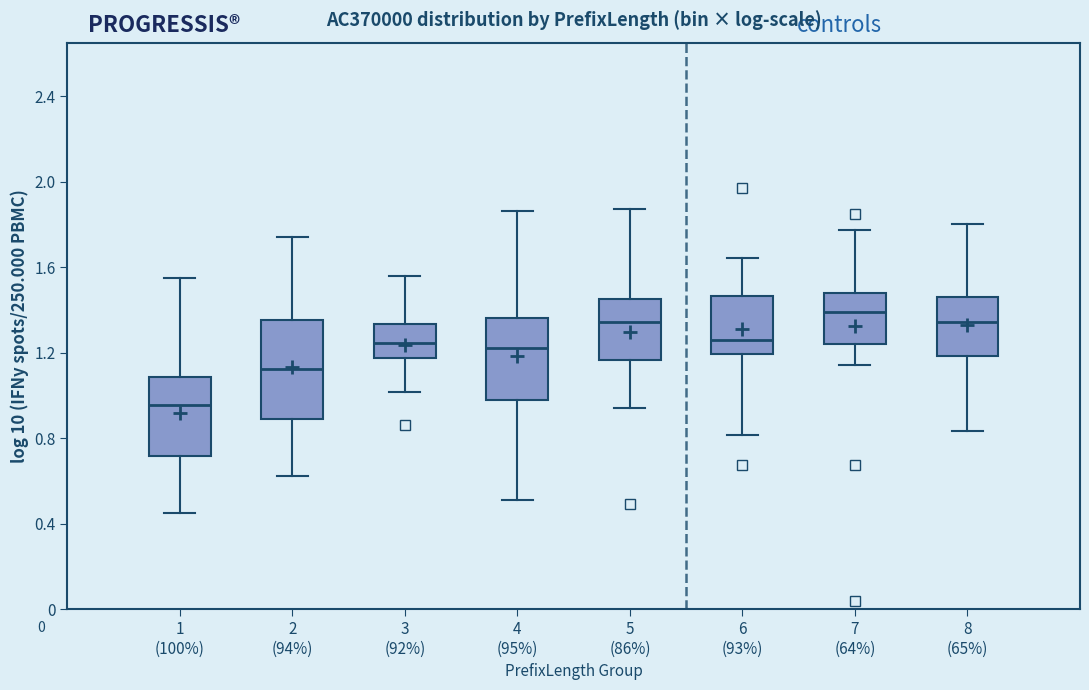

Reading left to right, transcribe this box plot: for each box, give where its median line is, the range the box spans, and where its two whiskers end, as read against the y-axis. The values are not printed on the chart, so give them approximately, as read against the axis.

1 (100%): median 0.95, box 0.70 to 1.10, whiskers 0.45 to 1.55
2 (94%): median 1.10, box 0.90 to 1.35, whiskers 0.60 to 1.75
3 (92%): median 1.25, box 1.15 to 1.35, whiskers 1.00 to 1.55
4 (95%): median 1.20, box 1.00 to 1.35, whiskers 0.50 to 1.85
5 (86%): median 1.35, box 1.15 to 1.45, whiskers 0.95 to 1.85
6 (93%): median 1.25, box 1.20 to 1.45, whiskers 0.80 to 1.65
7 (64%): median 1.40, box 1.25 to 1.50, whiskers 1.15 to 1.75
8 (65%): median 1.35, box 1.20 to 1.45, whiskers 0.85 to 1.80